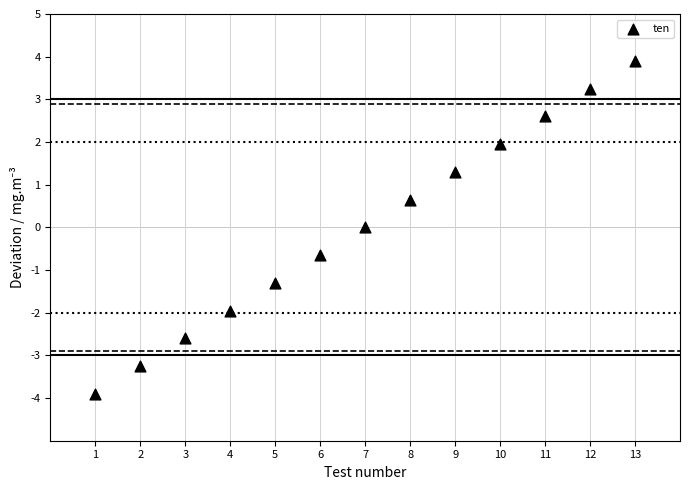

What is the range of Y values (max minus min)?

7.8